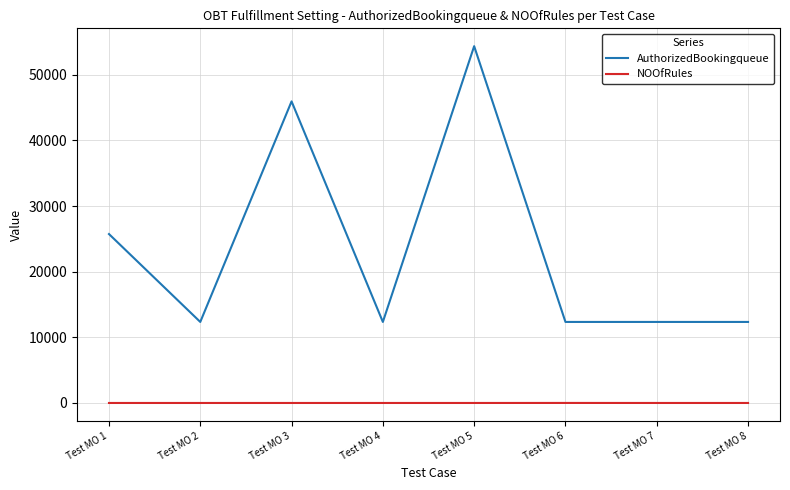

What is the difference between the maximum and minimum values in the AuthorizedBookingqueue series?

42009